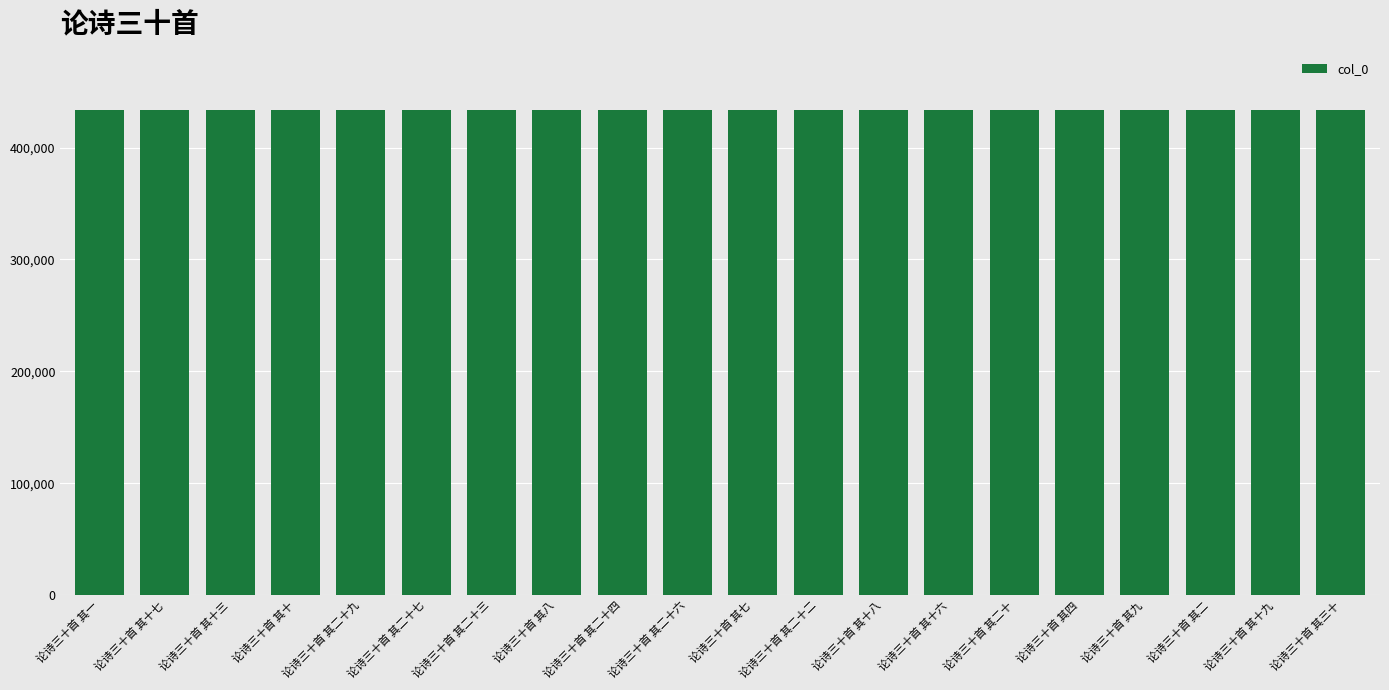

What is the average value?

433862